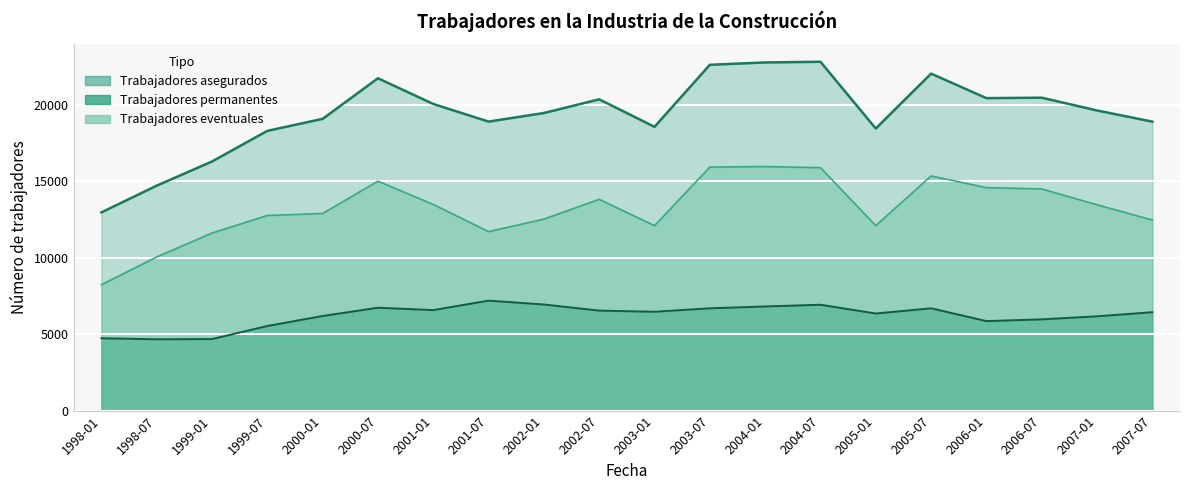

What is the total value across all series at 2000-07?

43442